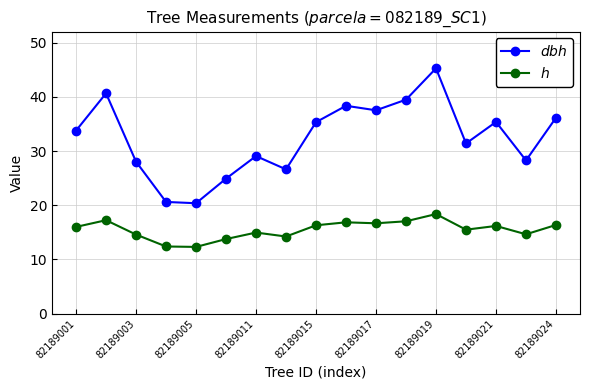

What is the greatest value displayed?

45.3